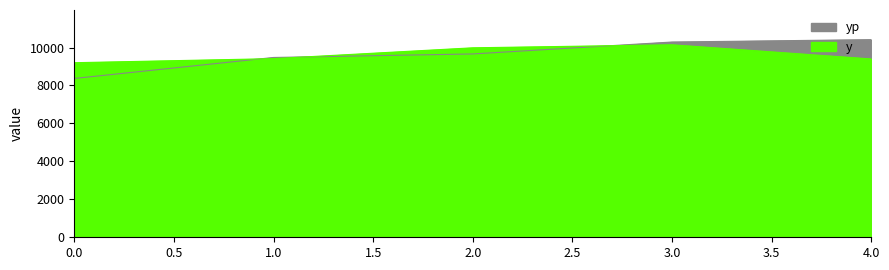

What is the minimum value shown in the chart?

8368.8